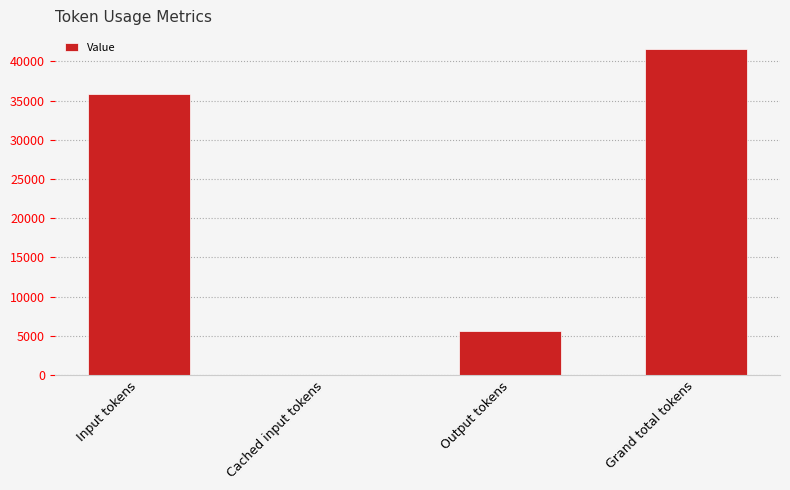

What is the sum of the values at Output tokens and Cached input tokens?

5673